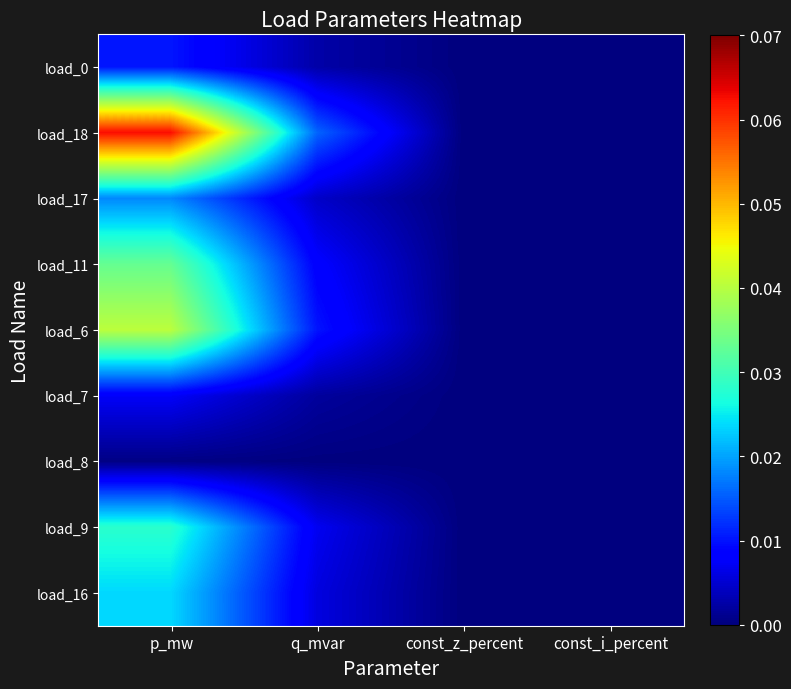

Reading left to right, extract all data points from this chart.

load_0: p_mw=0.0	q_mvar=0.0	const_z_percent=0.0	const_i_percent=0.0
load_18: p_mw=0.1	q_mvar=0.0	const_z_percent=0.0	const_i_percent=0.0
load_17: p_mw=0.0	q_mvar=0.0	const_z_percent=0.0	const_i_percent=0.0
load_11: p_mw=0.0	q_mvar=0.0	const_z_percent=0.0	const_i_percent=0.0
load_6: p_mw=0.0	q_mvar=0.0	const_z_percent=0.0	const_i_percent=0.0
load_7: p_mw=0.0	q_mvar=0.0	const_z_percent=0.0	const_i_percent=0.0
load_8: p_mw=0.0	q_mvar=0.0	const_z_percent=0.0	const_i_percent=0.0
load_9: p_mw=0.0	q_mvar=0.0	const_z_percent=0.0	const_i_percent=0.0
load_16: p_mw=0.0	q_mvar=0.0	const_z_percent=0.0	const_i_percent=0.0